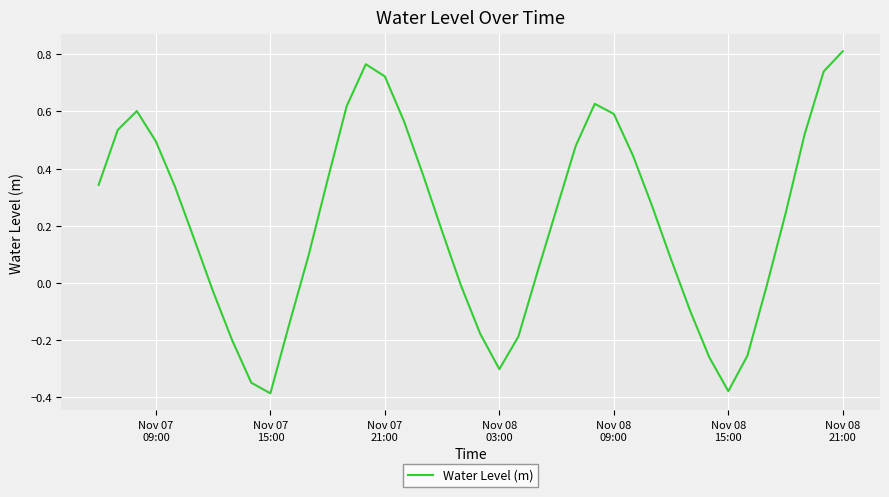

How many lines are shown in the chart?

1